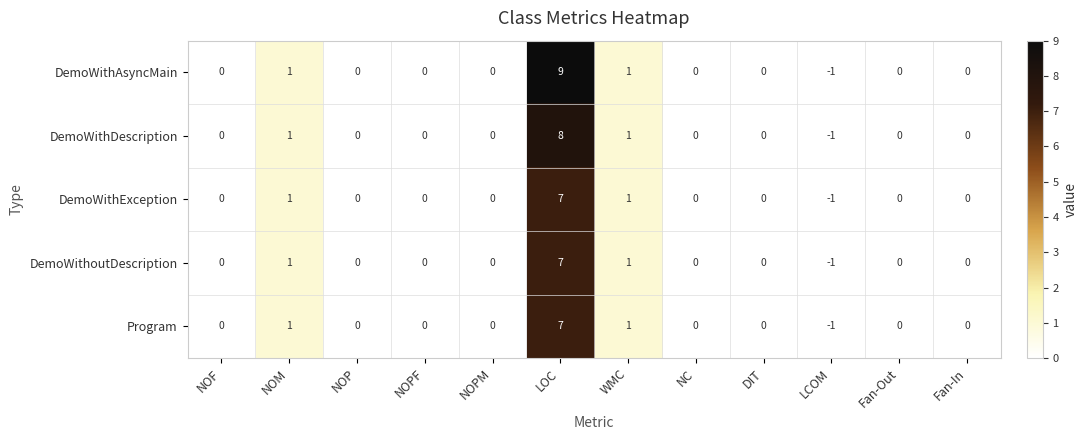

The value of DemoWithAsyncMain at NC is -3. True or false?

False